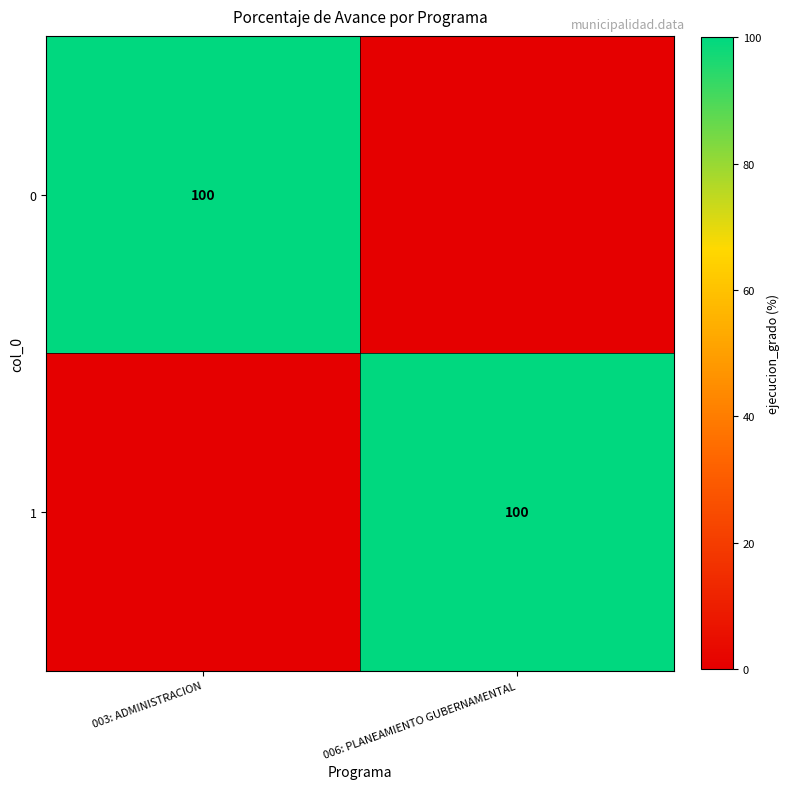

Is it true that 1 equals 100 at 006: PLANEAMIENTO GUBERNAMENTAL?

True